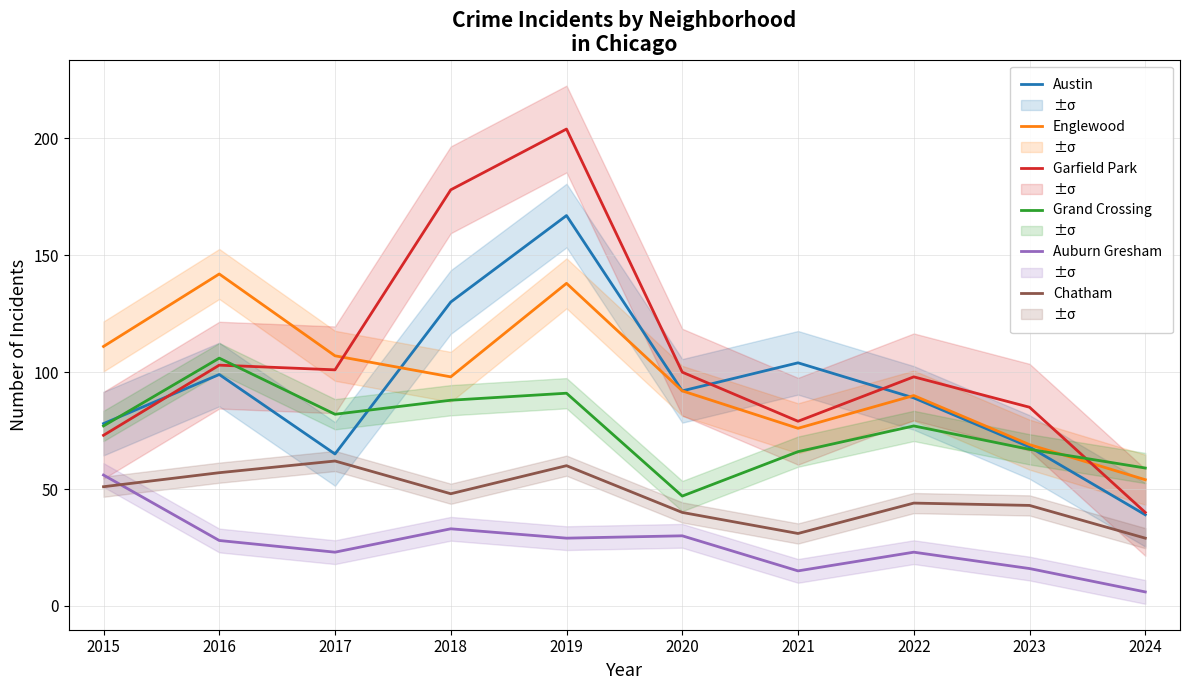

What is the spread (max minus min) of values at 2018?

145